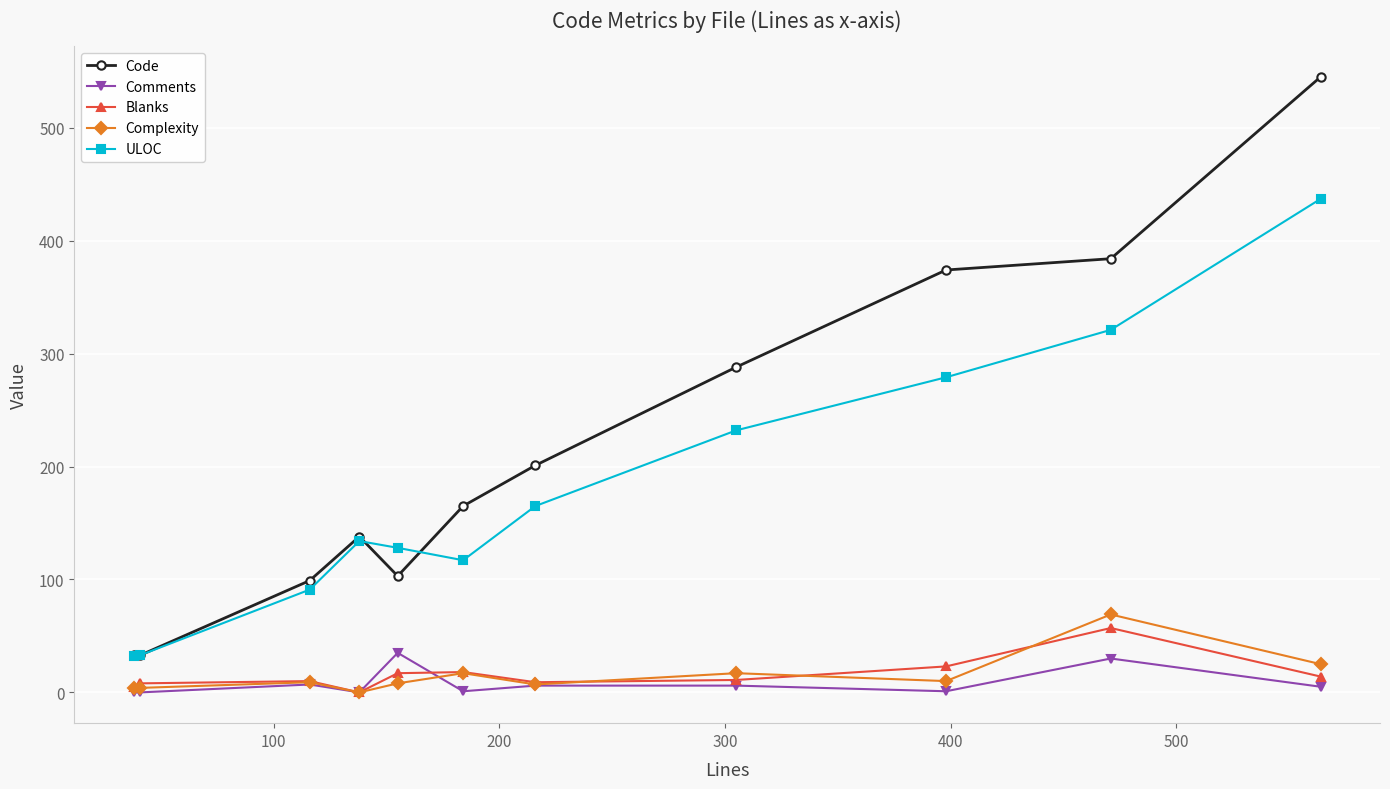

Which series has the largest total across all categories?

Code